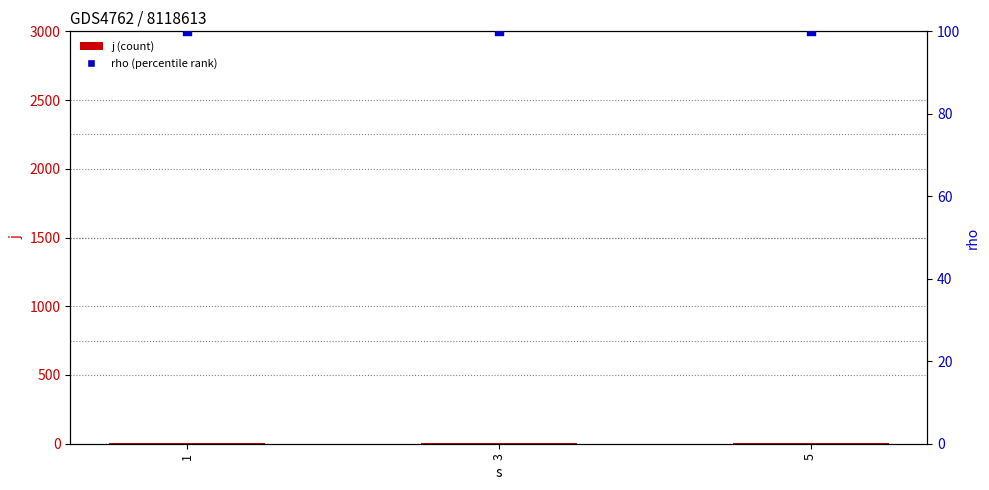

Is the value of j at 1 greater than the value of rho at 5?

No